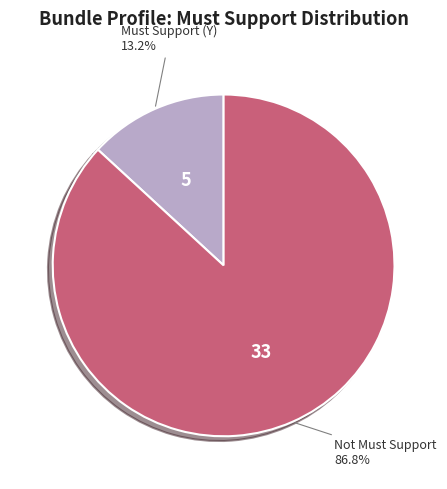

Is there any slice that represents more than half of the pie?

Yes